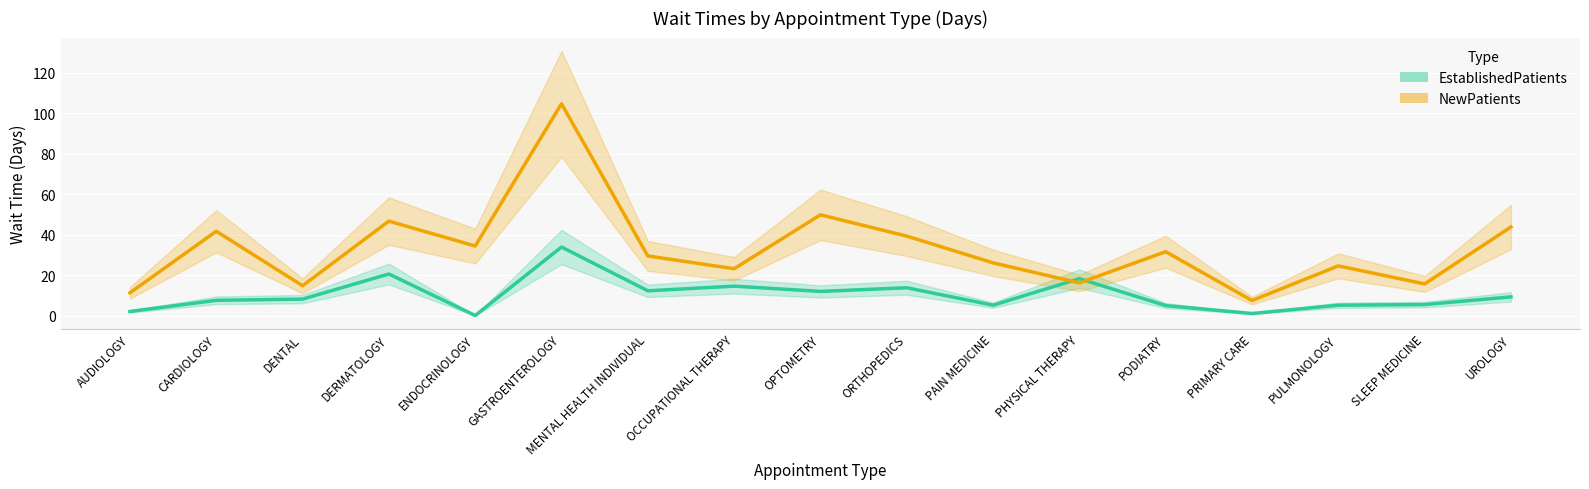

Reading left to right, what are all the values shown in this chart?

EstablishedPatients: AUDIOLOGY=2.1	CARDIOLOGY=7.6	DENTAL=8.2	DERMATOLOGY=20.6	ENDOCRINOLOGY=0.1	GASTROENTEROLOGY=33.9	MENTAL HEALTH INDIVIDUAL=12.3	OCCUPATIONAL THERAPY=14.6	OPTOMETRY=12.0	ORTHOPEDICS=13.8	PAIN MEDICINE=5.2	PHYSICAL THERAPY=18.3	PODIATRY=5.0	PRIMARY CARE=1.1	PULMONOLOGY=5.2	SLEEP MEDICINE=5.5	UROLOGY=9.3
NewPatients: AUDIOLOGY=11.3	CARDIOLOGY=41.7	DENTAL=14.8	DERMATOLOGY=46.7	ENDOCRINOLOGY=34.4	GASTROENTEROLOGY=104.6	MENTAL HEALTH INDIVIDUAL=29.5	OCCUPATIONAL THERAPY=23.2	OPTOMETRY=49.8	ORTHOPEDICS=39.3	PAIN MEDICINE=26.1	PHYSICAL THERAPY=16.2	PODIATRY=31.6	PRIMARY CARE=7.5	PULMONOLOGY=24.6	SLEEP MEDICINE=15.7	UROLOGY=43.8